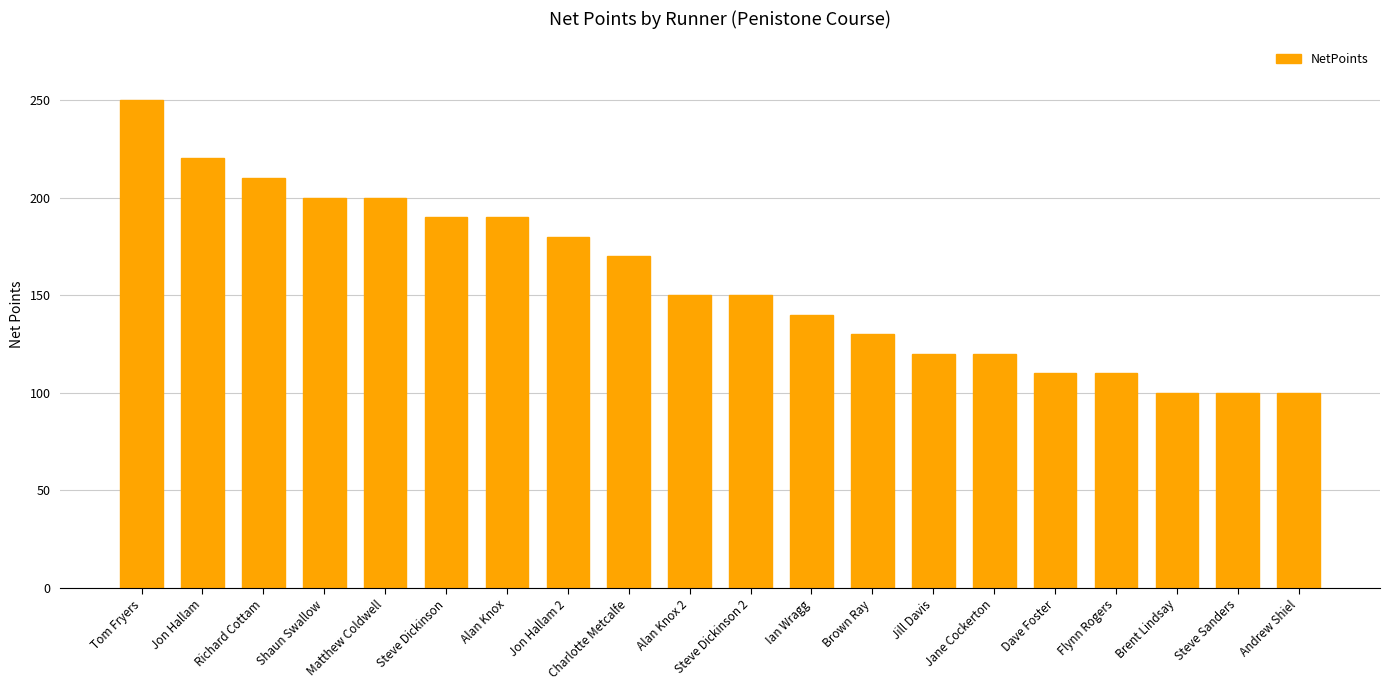

True or false: the data shows 332 at Jon Hallam.

False